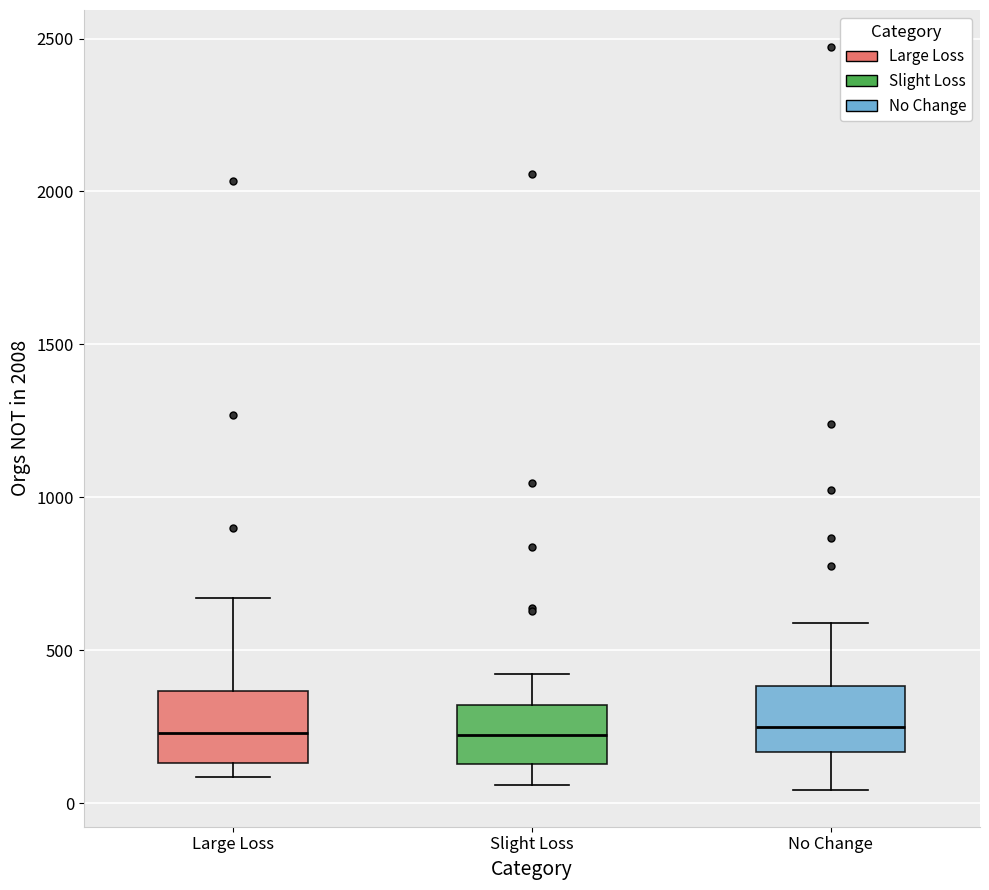

Reading left to right, read every box against the y-axis: the position of its median line, the range the box covers, and the ends of its whiskers. The values are not printed on the chart, so give them approximately, as read against the axis.

Large Loss: median 250, box 150 to 350, whiskers 100 to 650
Slight Loss: median 200, box 150 to 300, whiskers 50 to 400
No Change: median 250, box 150 to 400, whiskers 50 to 600